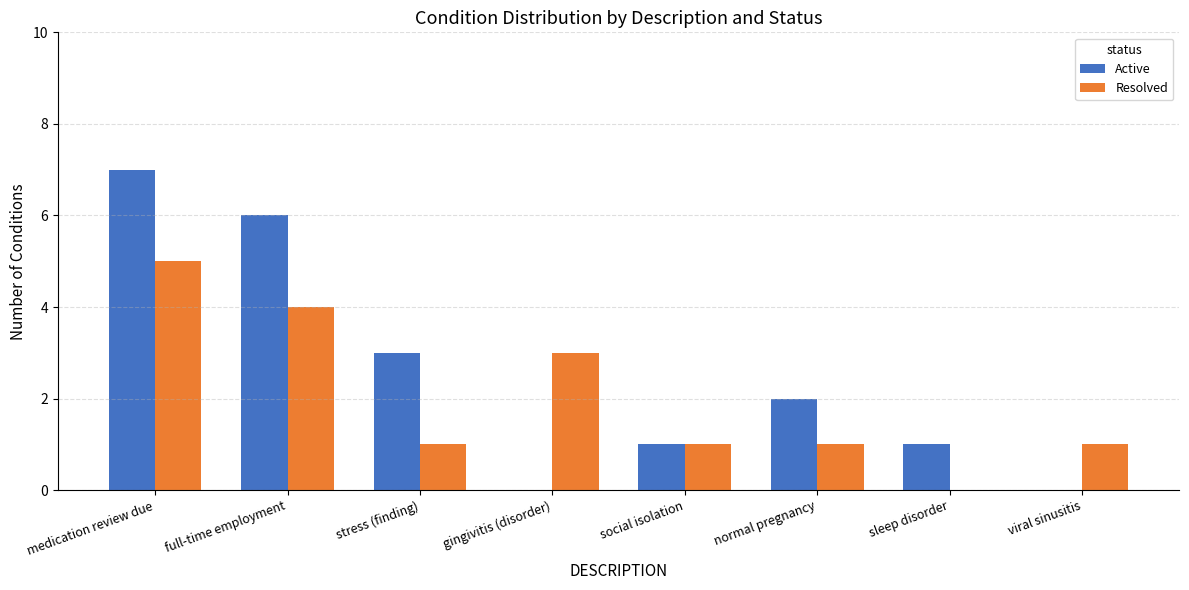

What are all the series names shown in the legend?

Active, Resolved